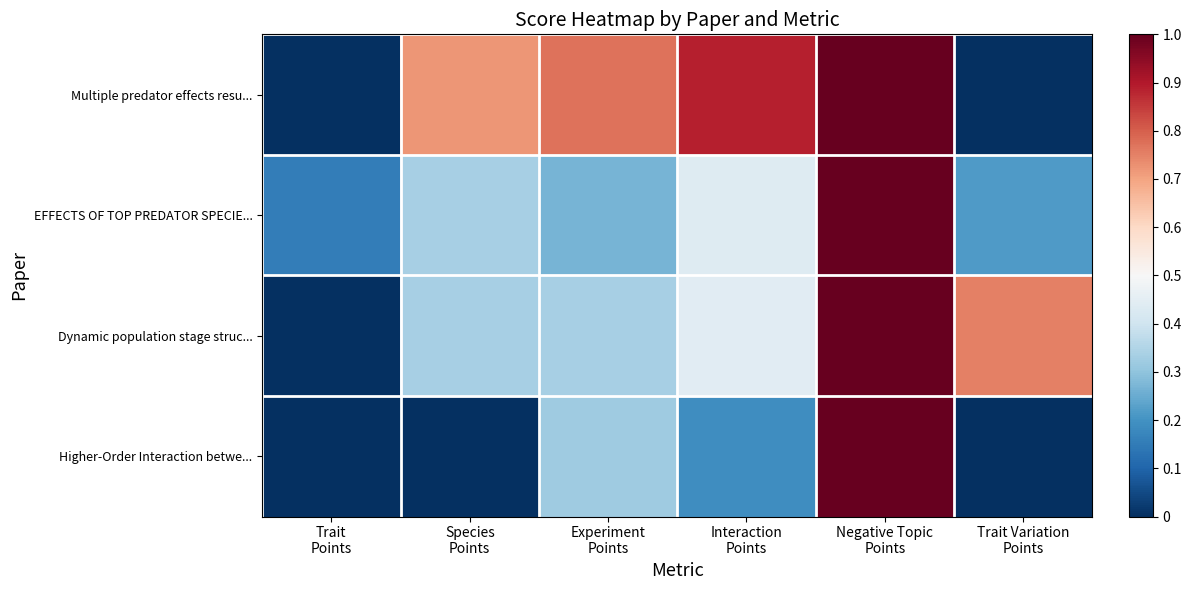

At Trait Variation Points, list the series in order from smallest to largest.

Multiple predator effects resu..., Higher-Order Interaction betwe..., EFFECTS OF TOP PREDATOR SPECIE..., Dynamic population stage struc...